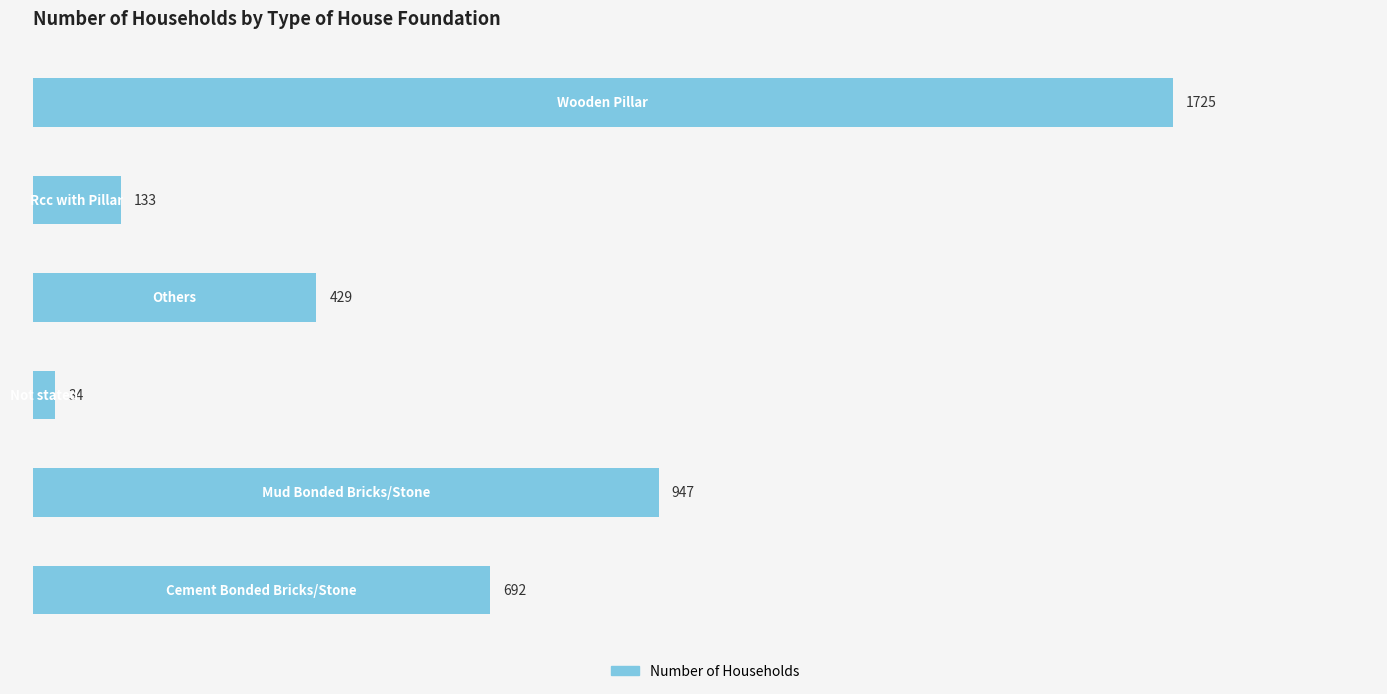

Reading bottom to top, transcribe all the data shown in this chart.

692	947	34	429	133	1725